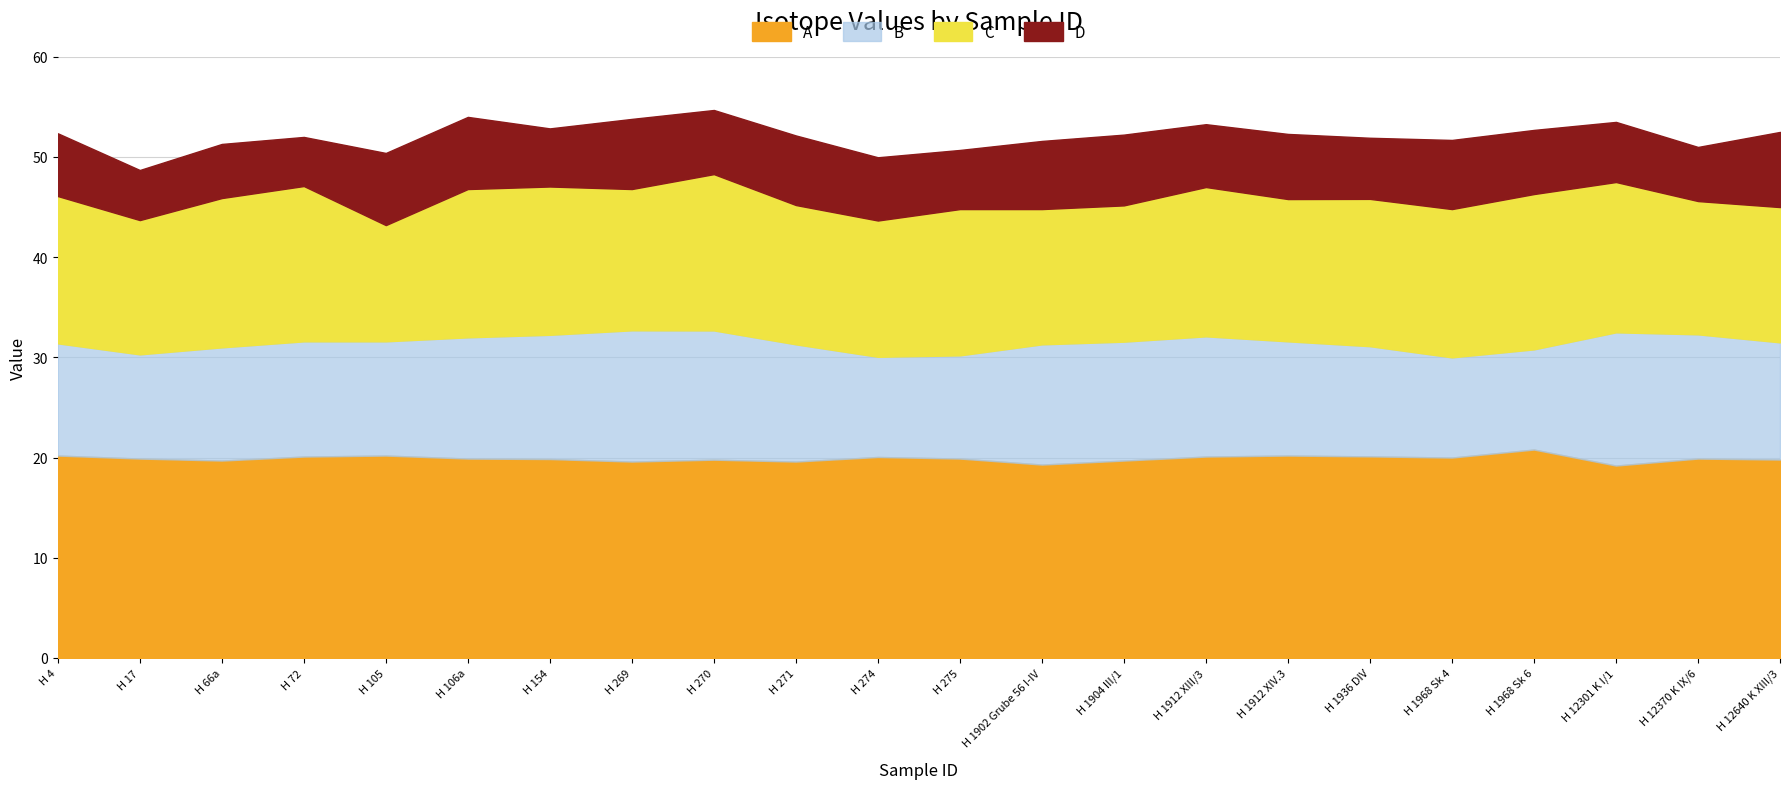

What is the approximate value of A at H 271?

19.6